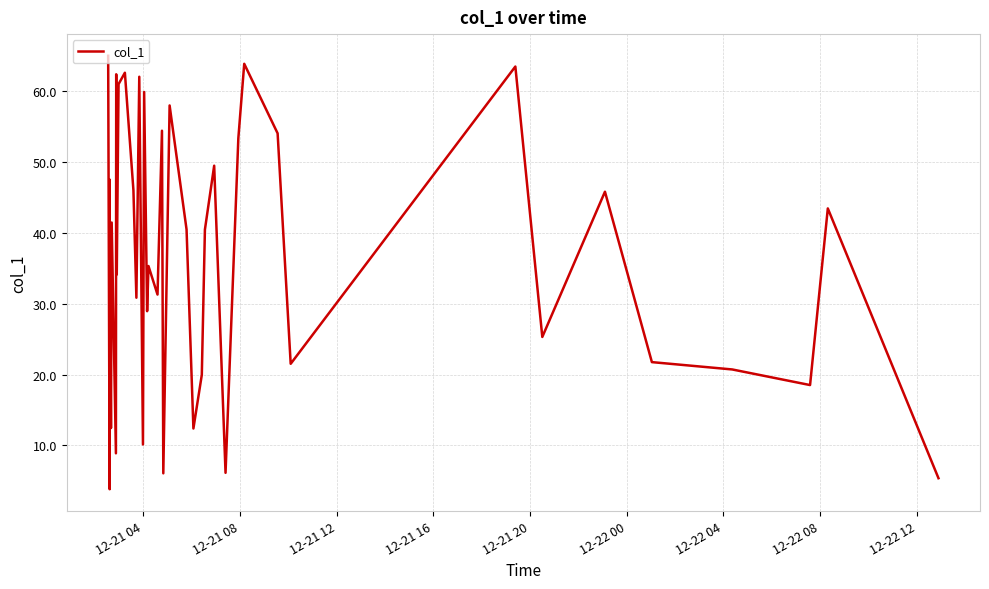

How many lines are shown in the chart?

1